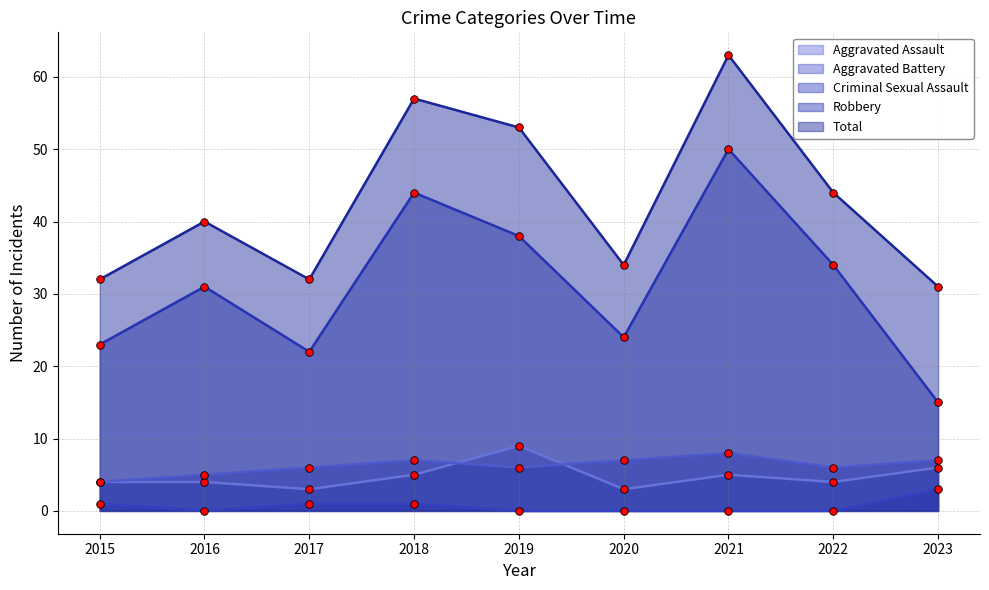

At how many categories does at least one series exceed 11?

9